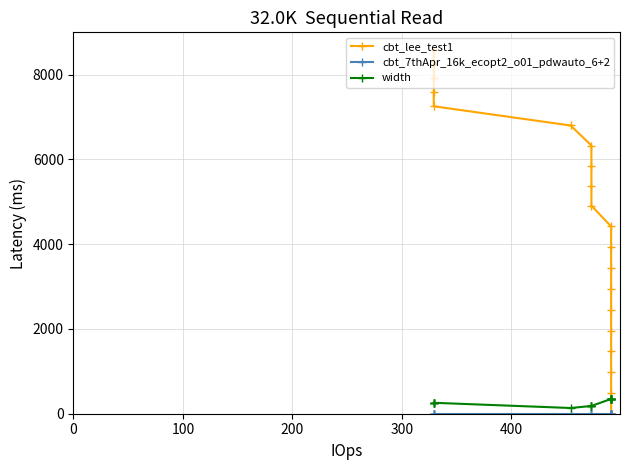

Which series ends up on top after the final intersection of width and cbt_lee_test1?

cbt_lee_test1